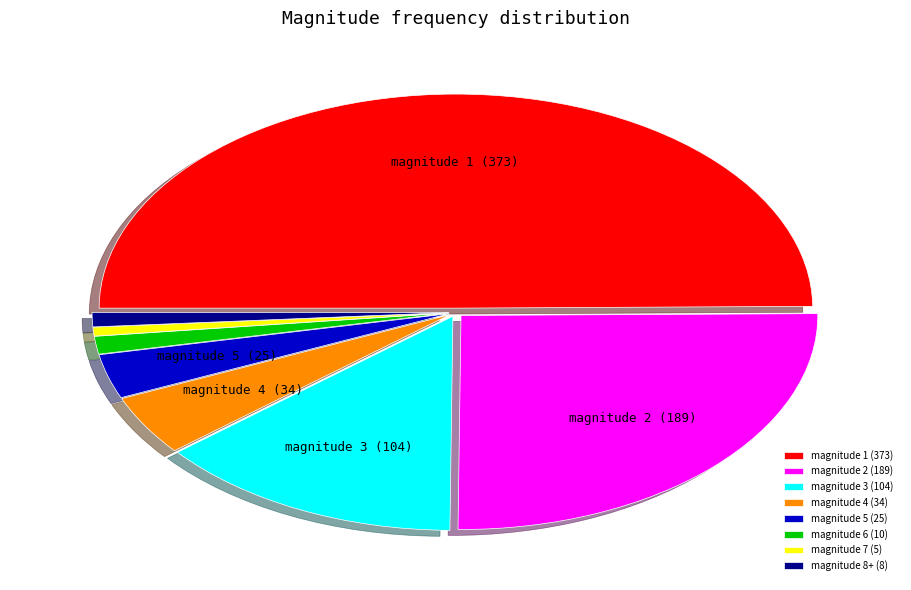

Do magnitude 1 (373) and magnitude 5 (25) together represent more than half of the pie?

Yes